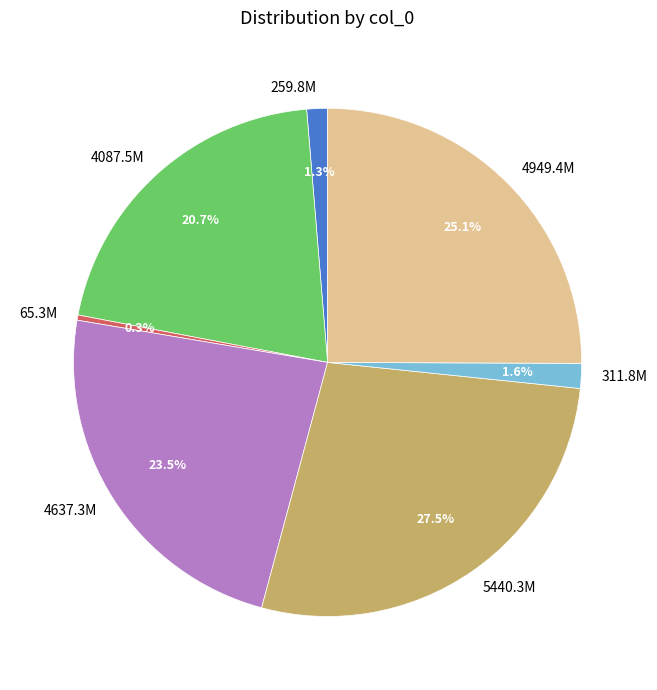

Does any single category account for the majority?

No